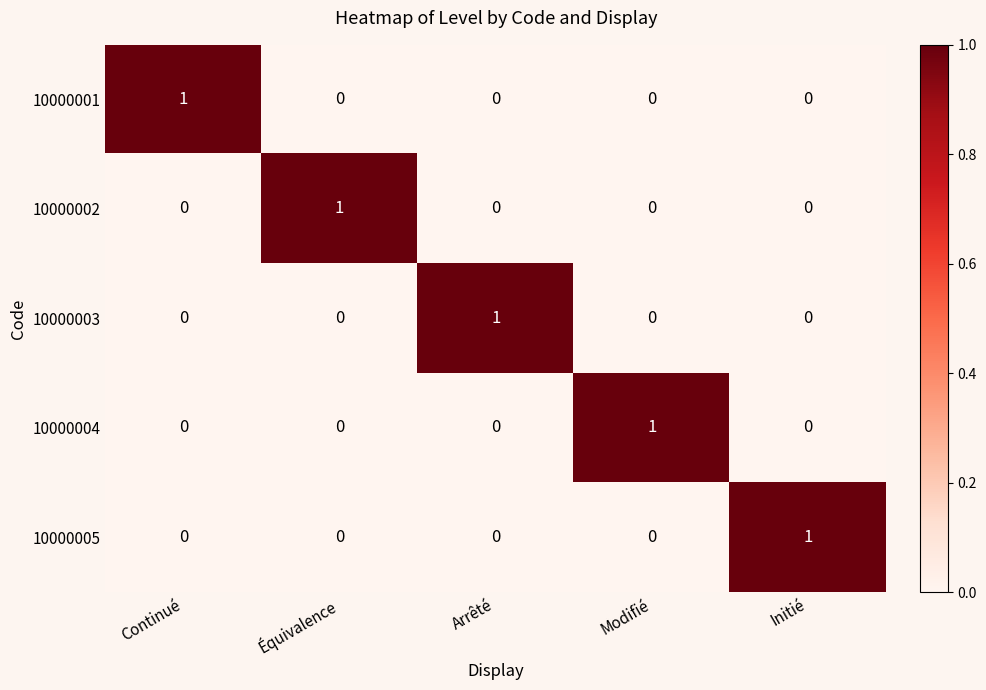

Count the 10000005 values in the range 0 to 1.

5